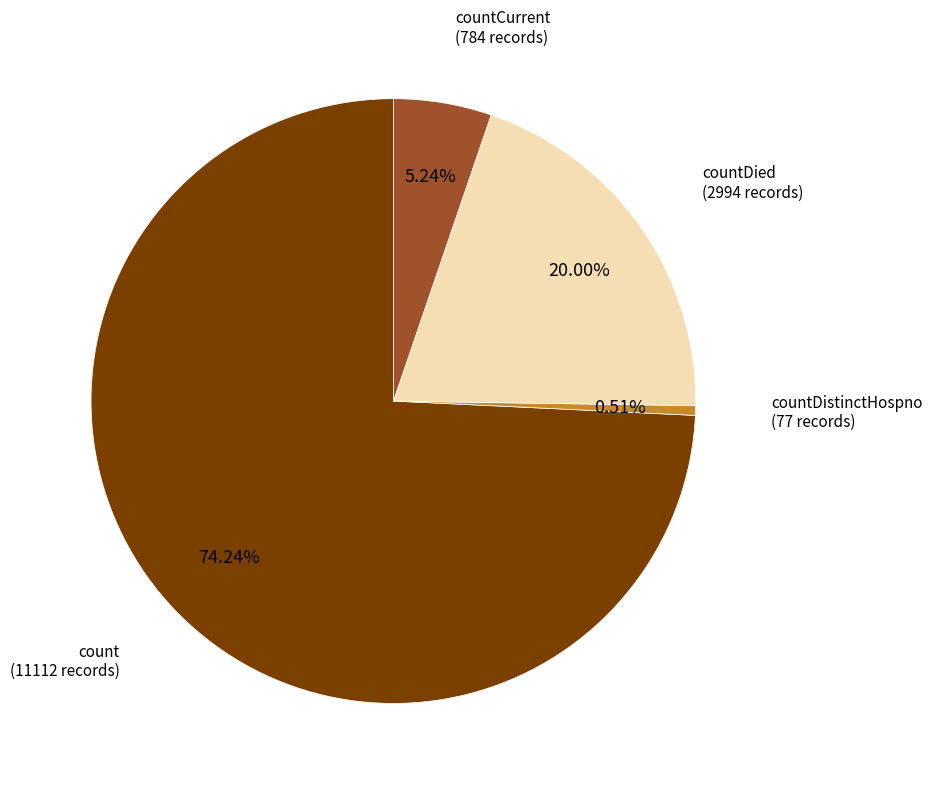

Does any single category account for the majority?

Yes